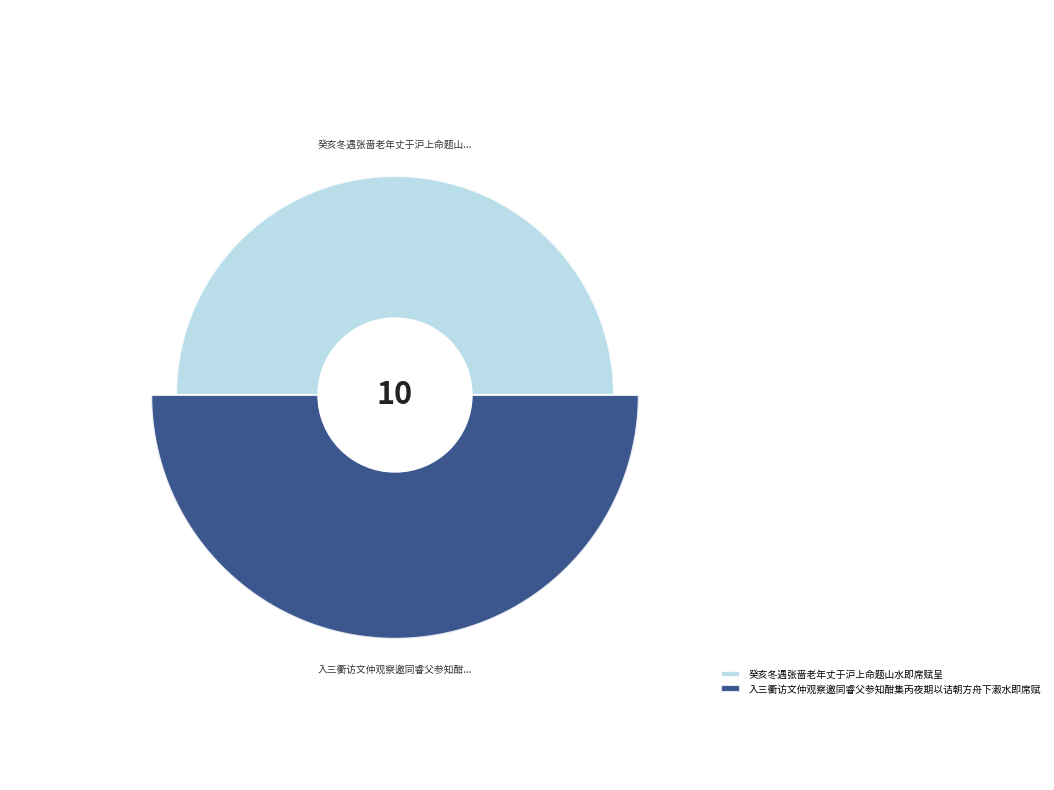

Combined, do 癸亥冬遇张啬老年丈于沪上命题山水即席赋呈 and 入三衢访文仲观察邀同睿父参知酣集丙夜期以诘朝方舟下瀫水即席赋 account for over 50%?

Yes